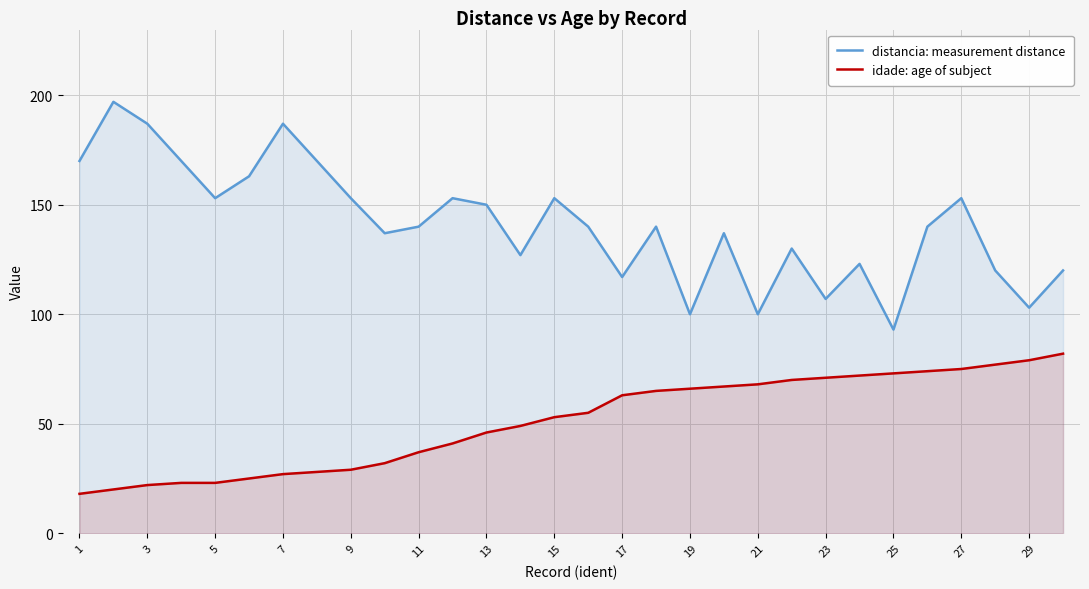

Which series has the largest range (max minus min)?

distancia: measurement distance